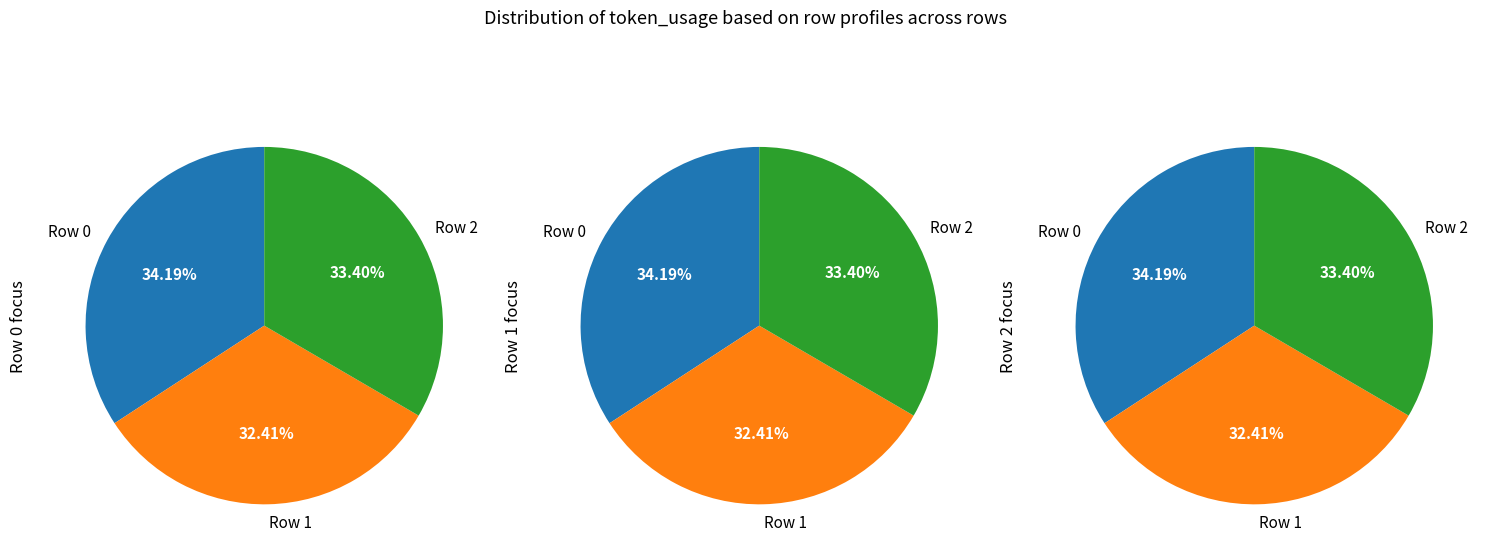

Which slice is the smallest?

Row 1